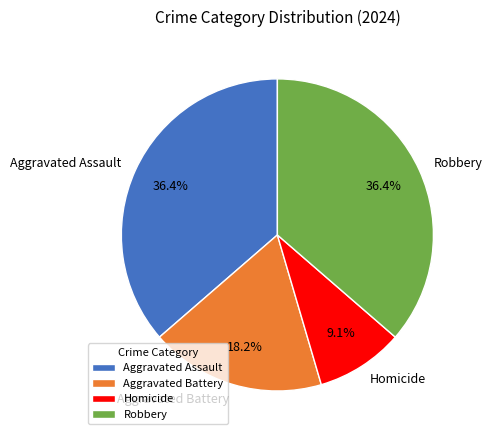

The Aggravated Battery slice represents 18% of the pie. True or false?

True